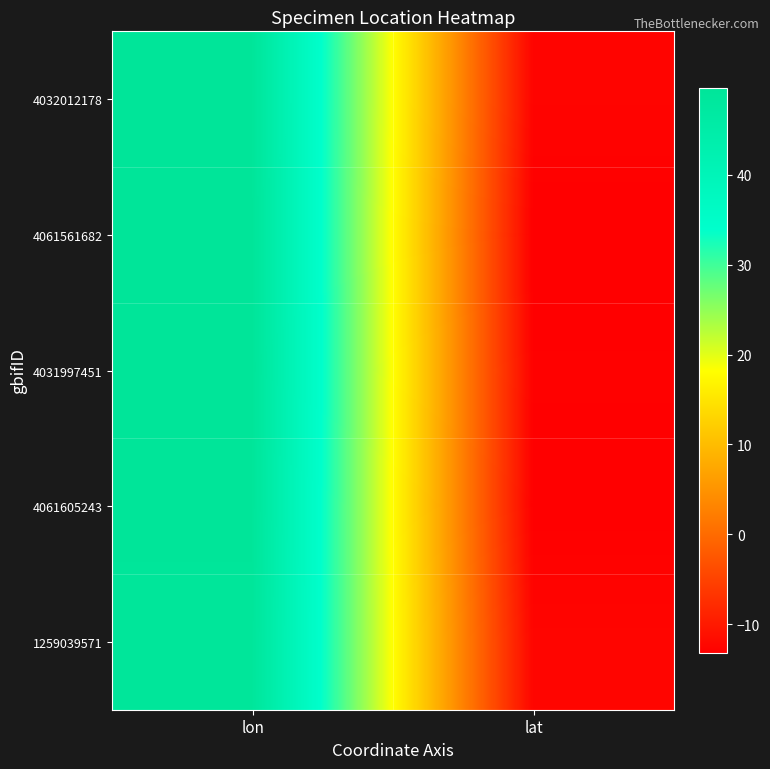

How many data points does each series have?

2